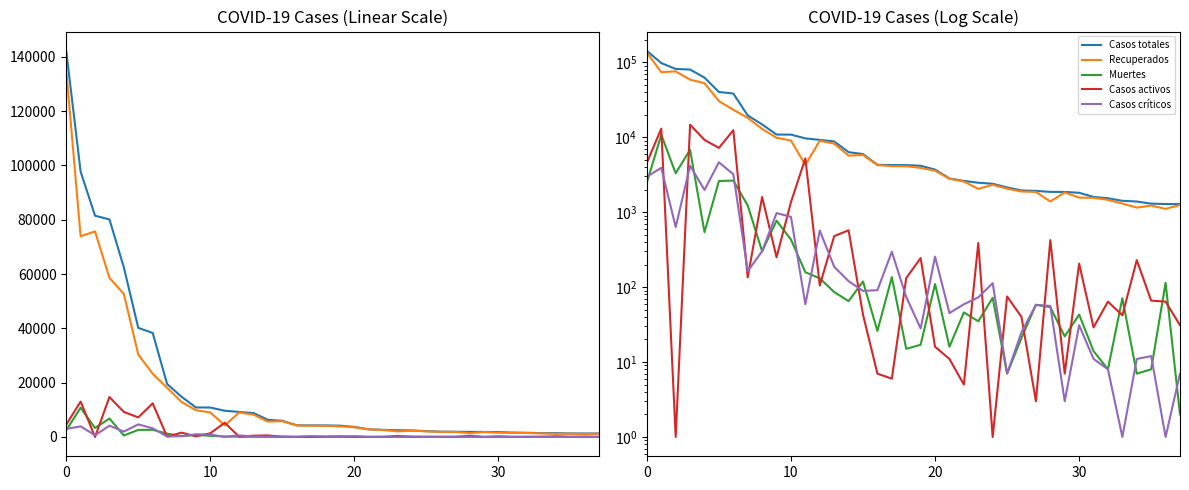

Which series changed the most between 15 and 35?

Casos totales